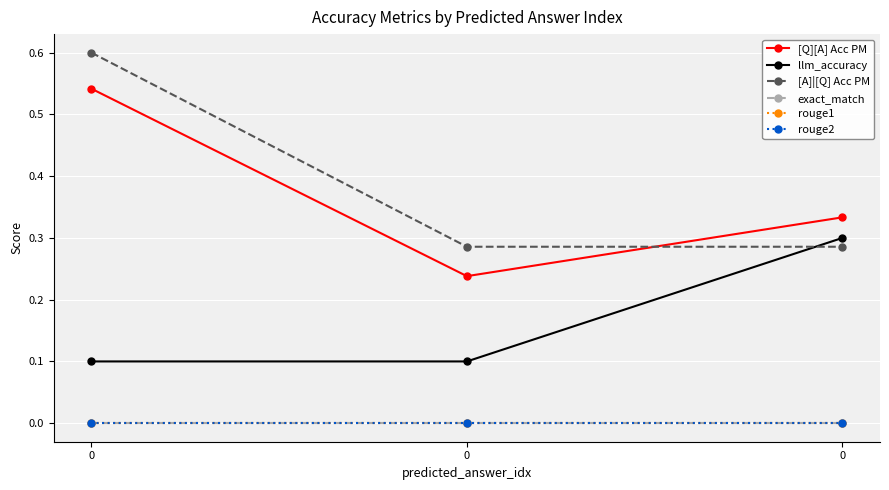

Does the chart have visible grid lines?

Yes